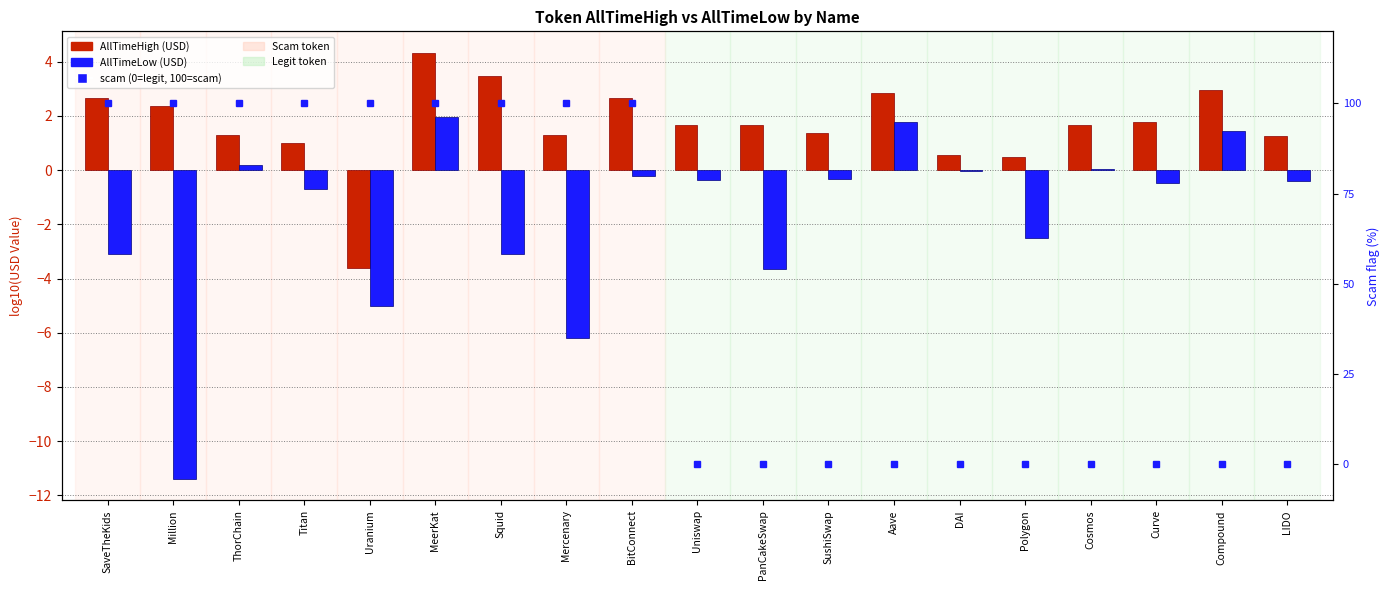

Rank the series by their maximum value, from lowest to highest.

AllTimeLow (USD), AllTimeHigh (USD), scam (0=legit, 100=scam)